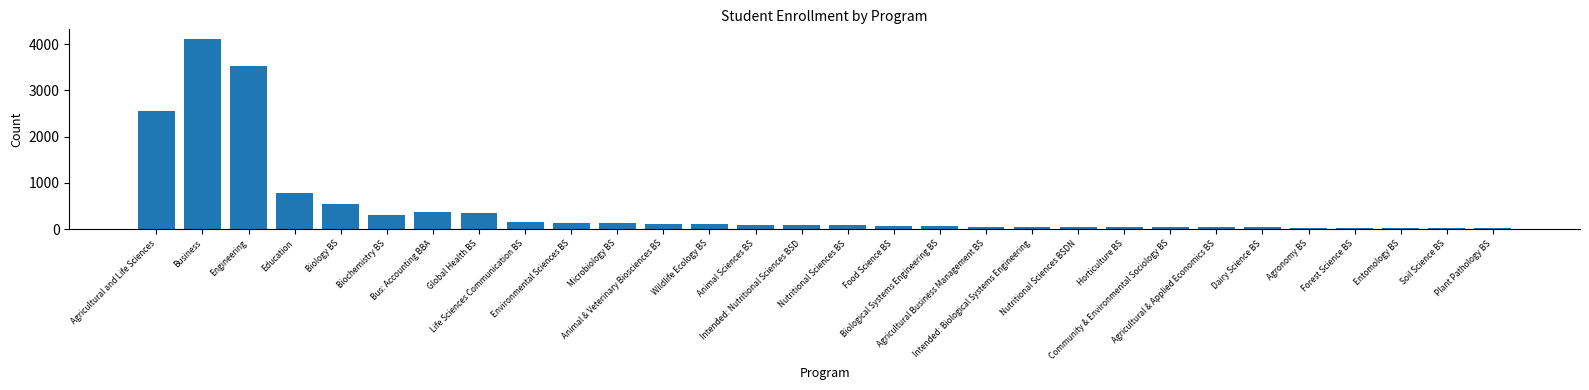

What is the sum of all values?

13970